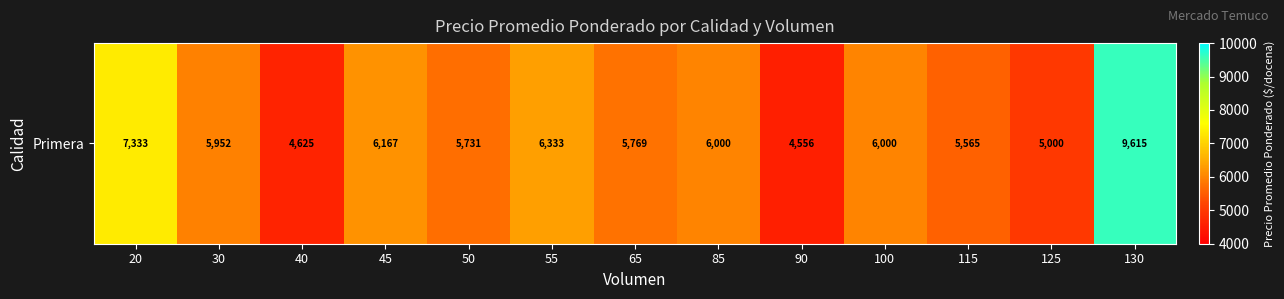

Read the value at 115, to the nearest 50.

5550